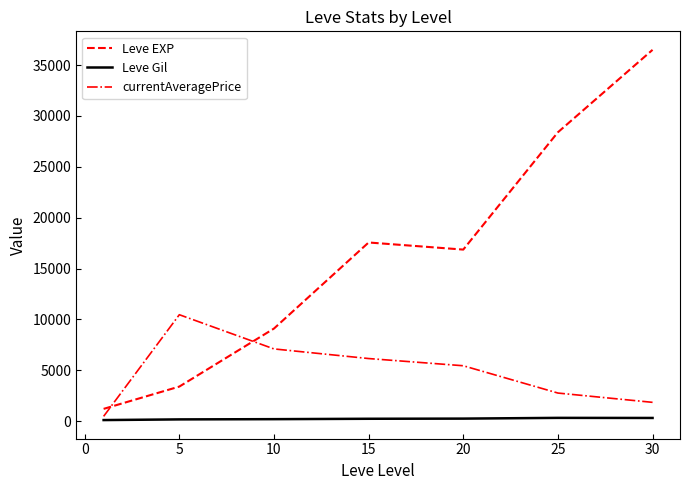

Which series has the widest spread of values?

Leve EXP